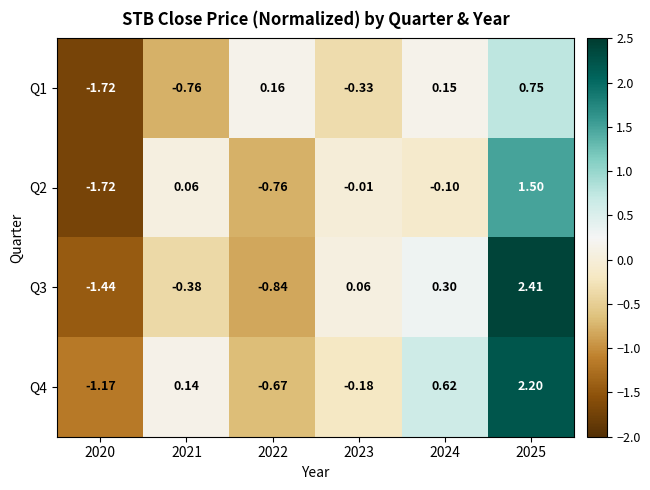

Is the value of Q3 at 2021 greater than the value of Q2 at 2025?

No